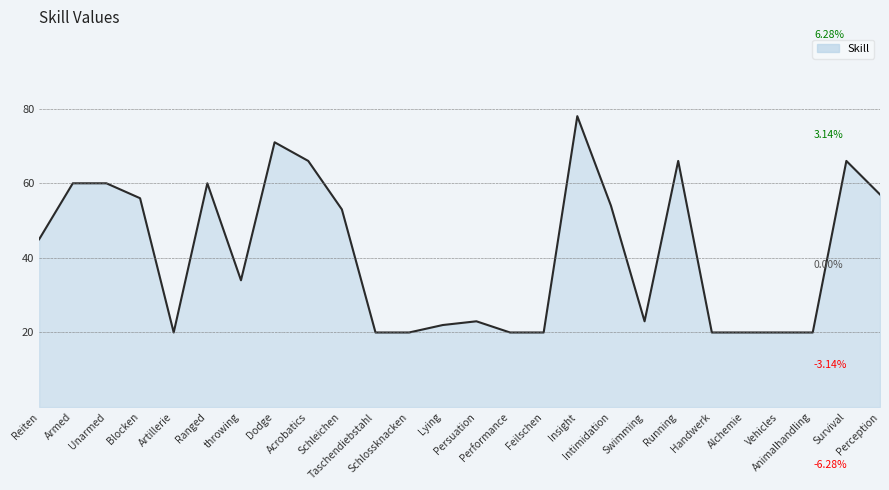

What is the smallest value displayed?

20